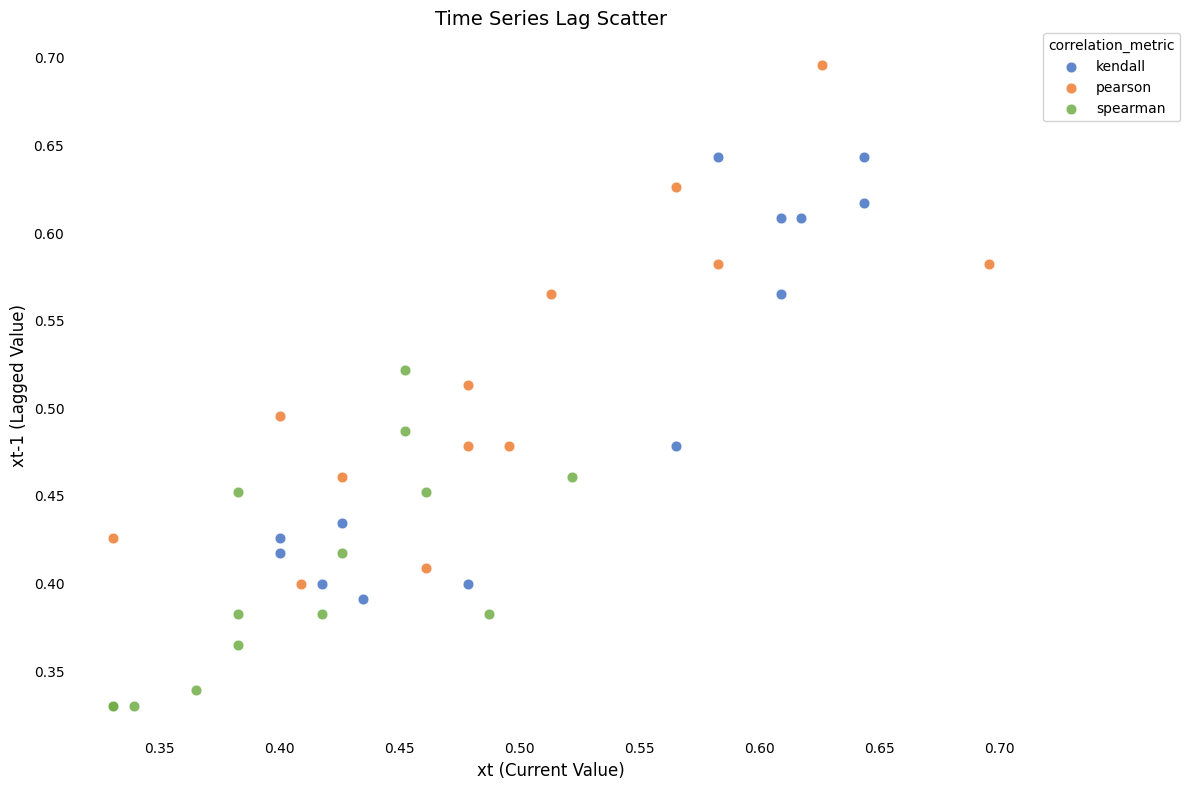

Which series reaches the maximum Y coordinate?

pearson